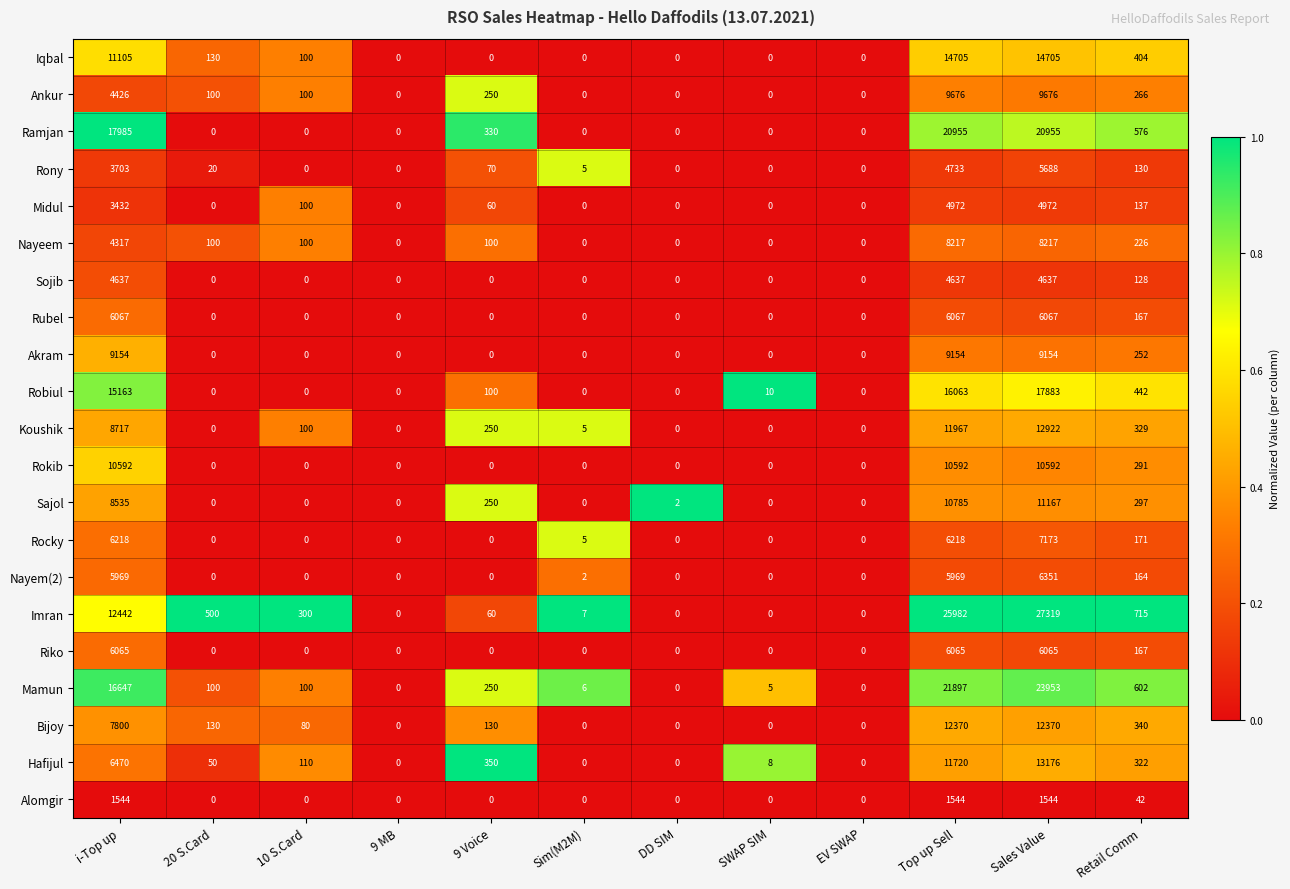

What is the spread (max minus min) of values at 9 Voice?

350